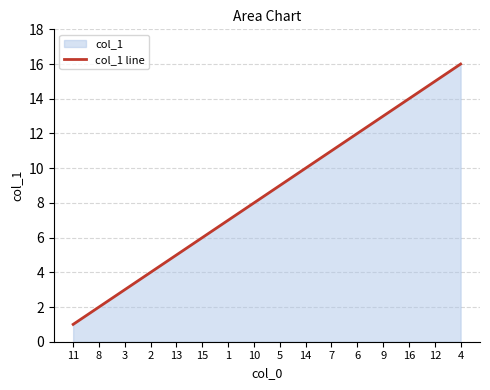

Which category has the highest value across all series?

4